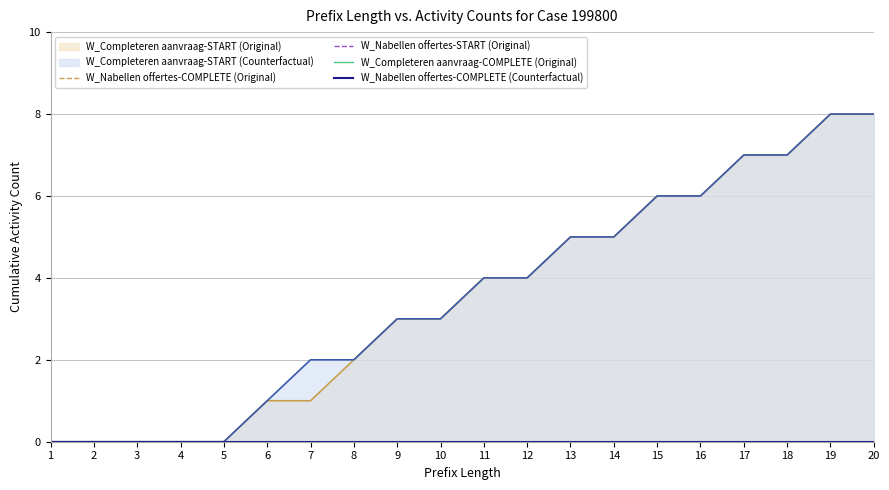

At which label does W_Nabellen offertes-START (Original) reach its minimum?

1